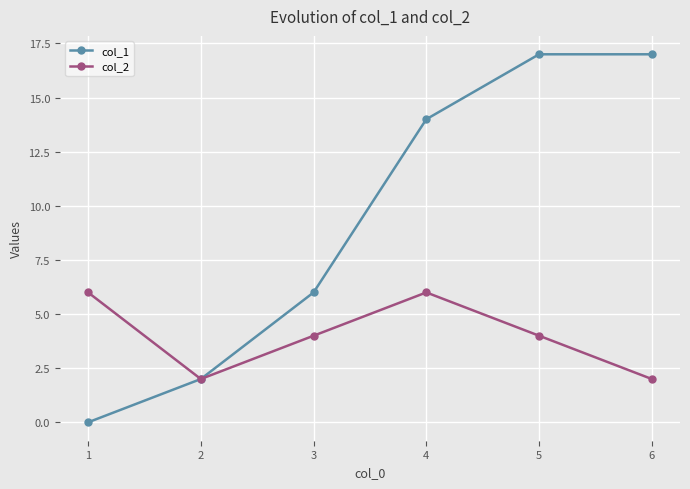

At which category does col_2 reach its first local peak?

4